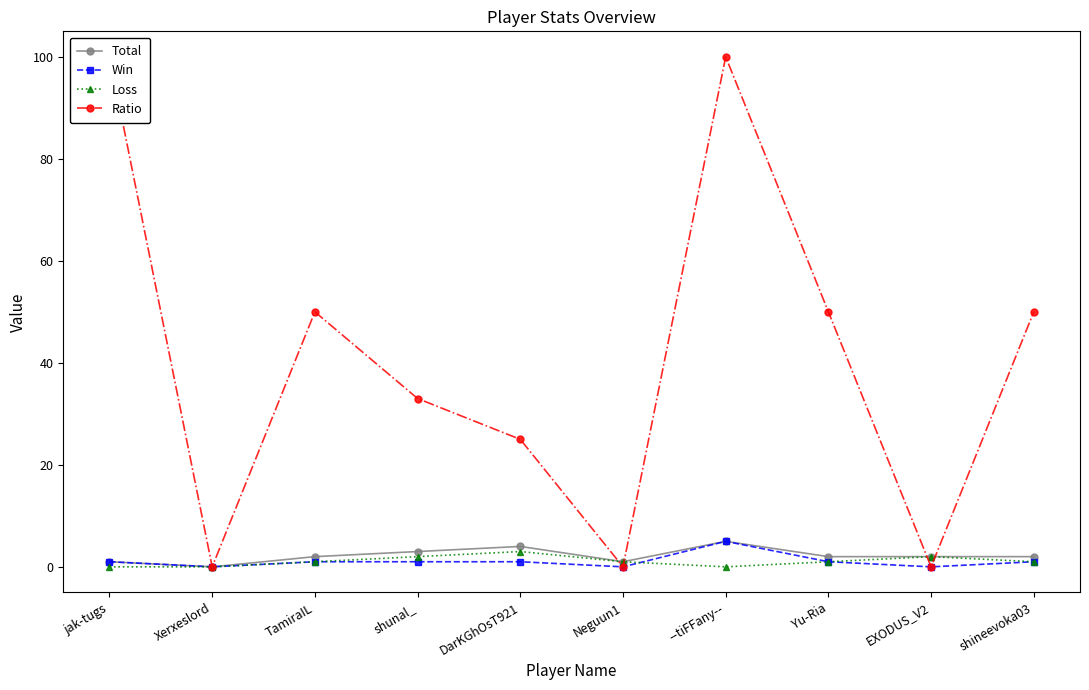

What is the value of the Win point at the 7th from the left?

5